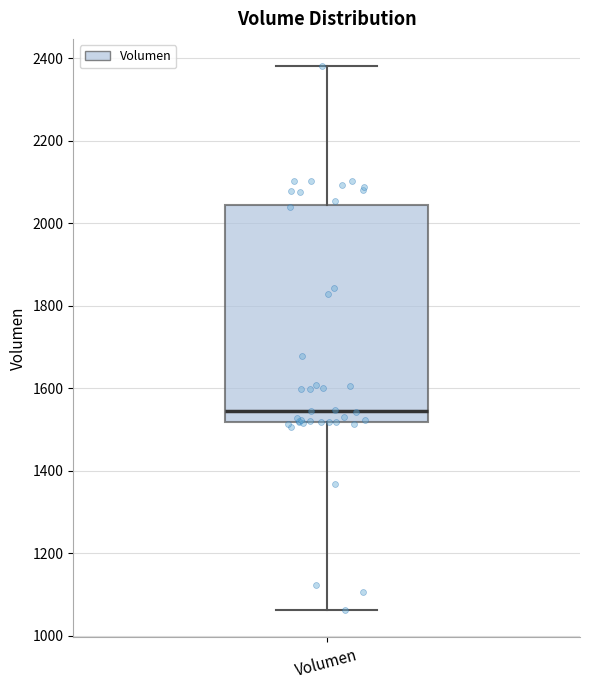

Transcribe this box plot: give where the median line is, the range the box spans, and where the two whiskers end, as read against the y-axis. The values are not printed on the chart, so give them approximately, as read against the axis.

median 1540, box 1520 to 2040, whiskers 1060 to 2380